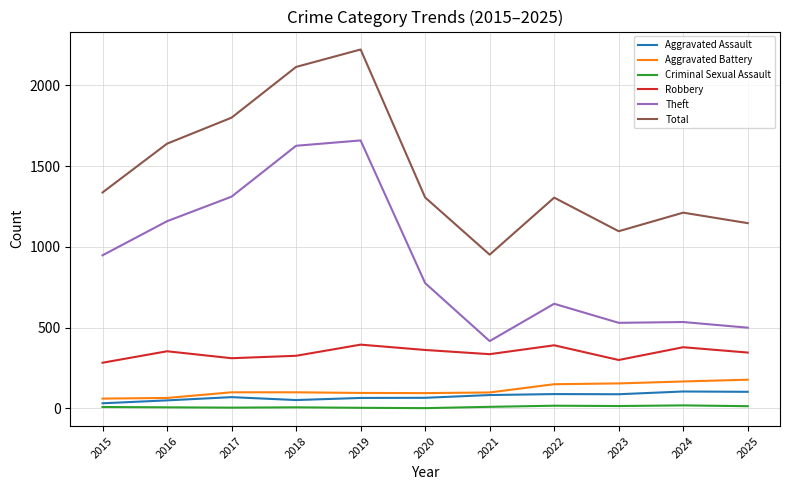

At how many categories does at least one series exceed 1174?

8